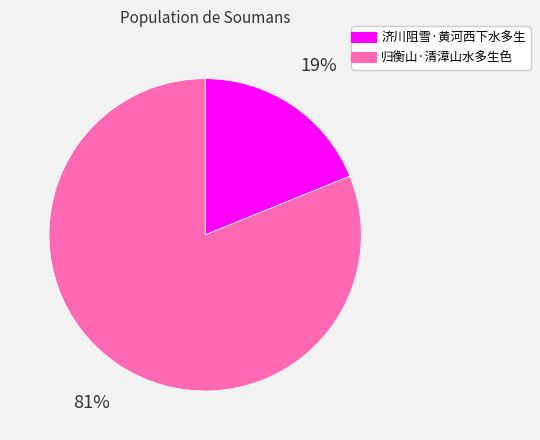

True or false: 归衡山·清漳山水多生色 accounts for 88% of the total.

False